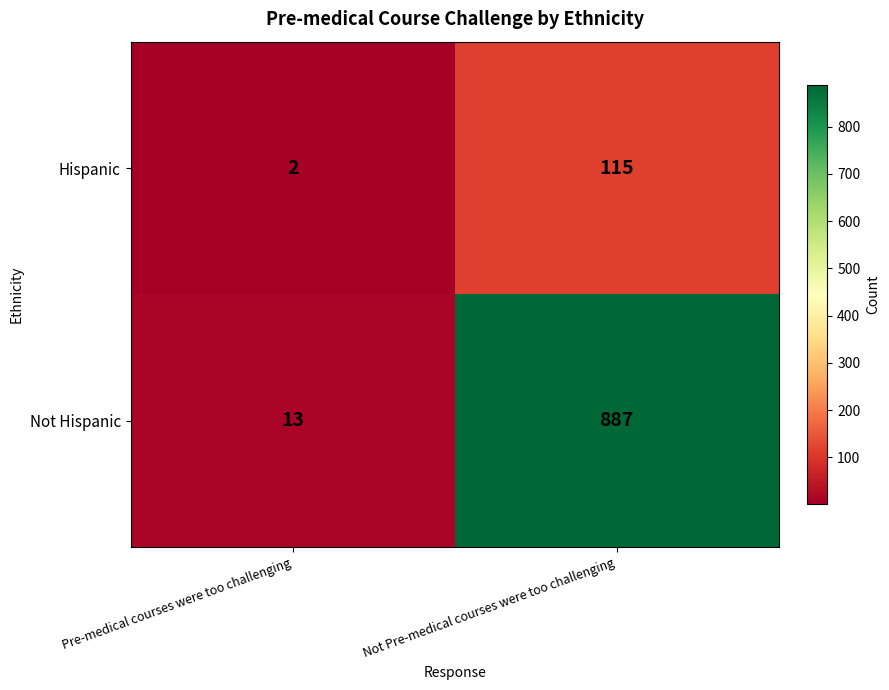

What is the spread (max minus min) of values at Pre-medical courses were too challenging?

11